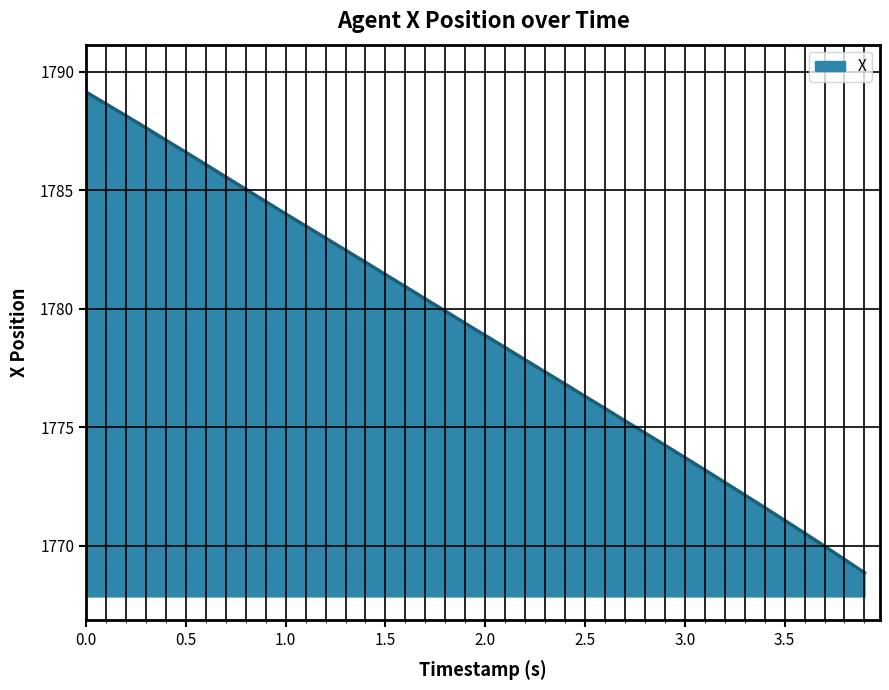

What is the maximum value shown in the chart?

1789.2